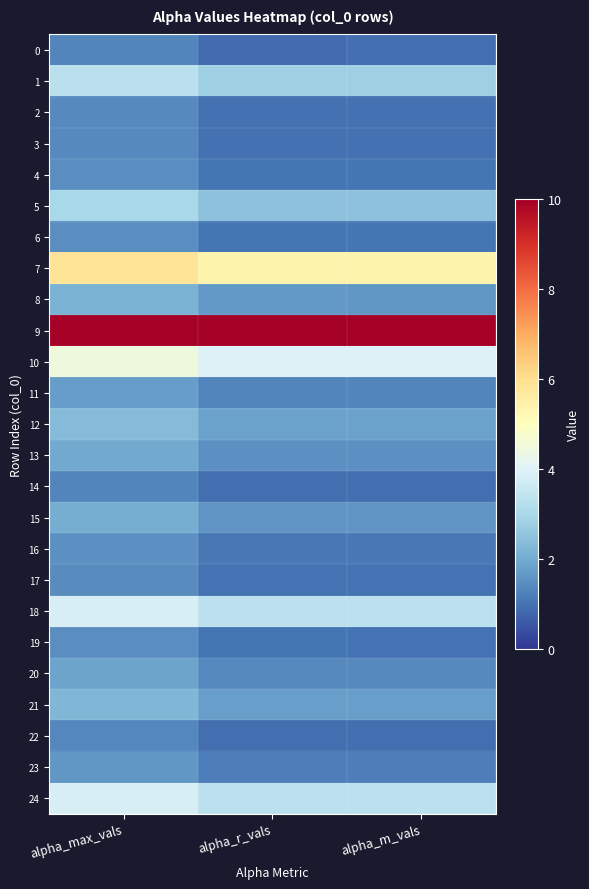

What is the spread (max minus min) of values at alpha_m_vals?

63.1